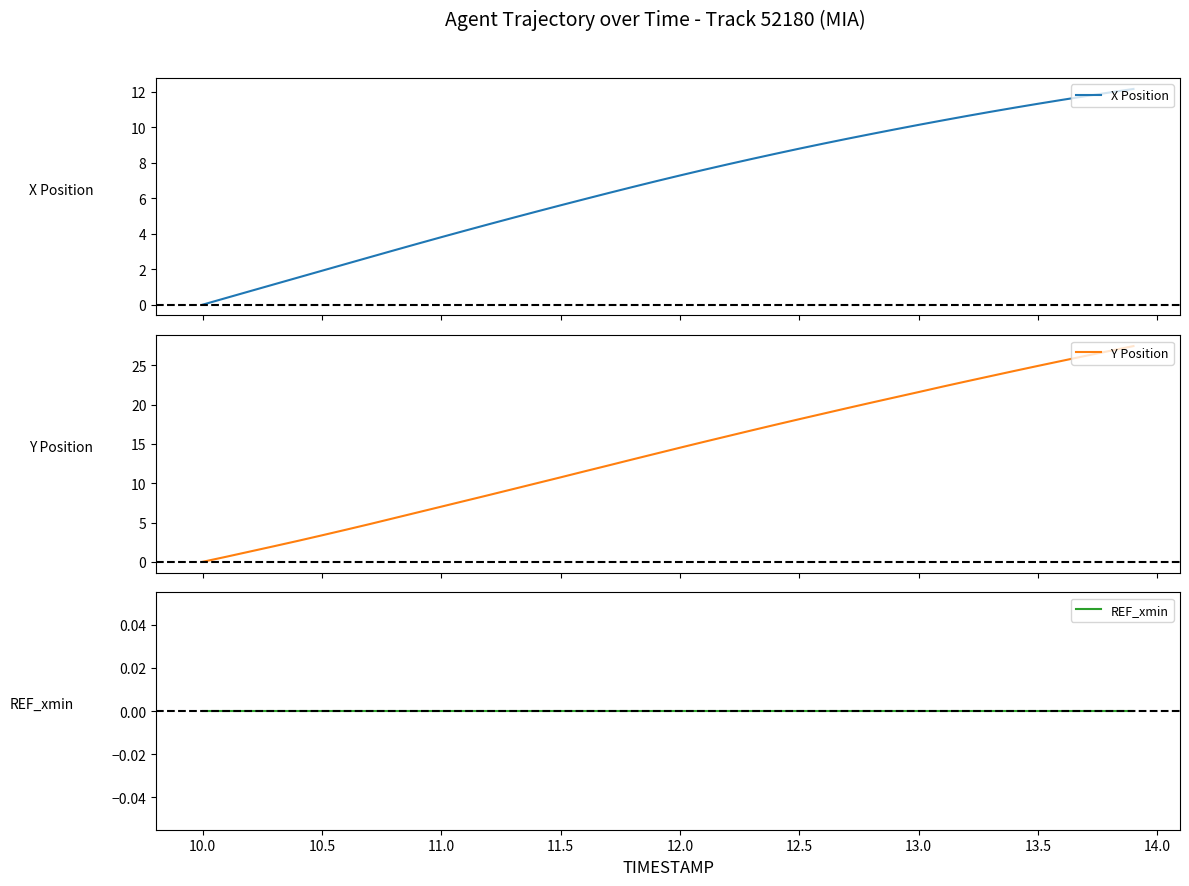

True or false: REF_xmin and Y Position cross at least once.

False